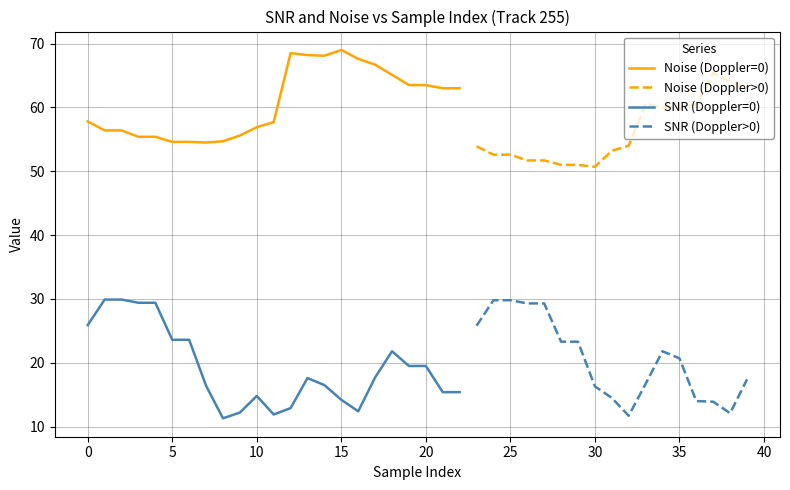

Which series has the largest total across all categories?

Noise